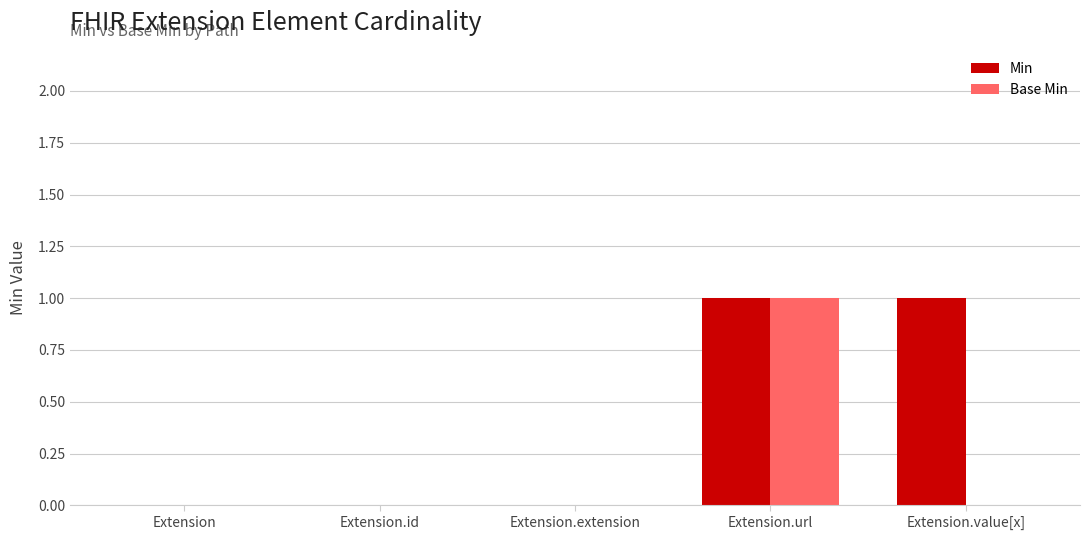

The value of Min at Extension.extension is 1. True or false?

False